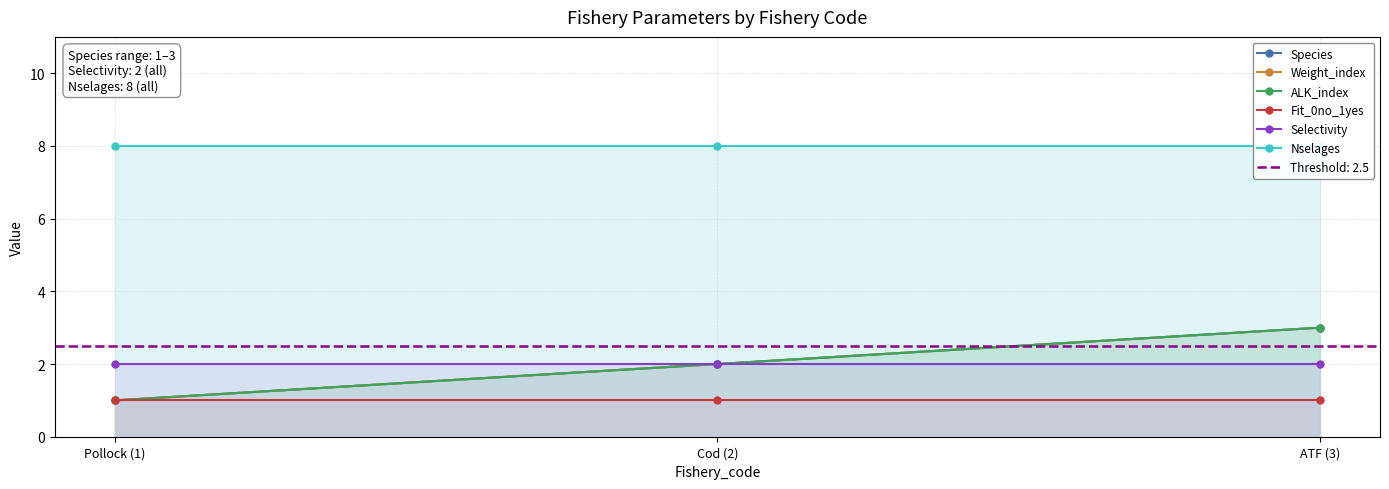

Reading left to right, transcribe all the data shown in this chart.

Species: 1	2	3
Weight_index: 1	2	3
ALK_index: 1	2	3
Fit_0no_1yes: 1	1	1
Selectivity: 2	2	2
Nselages: 8	8	8